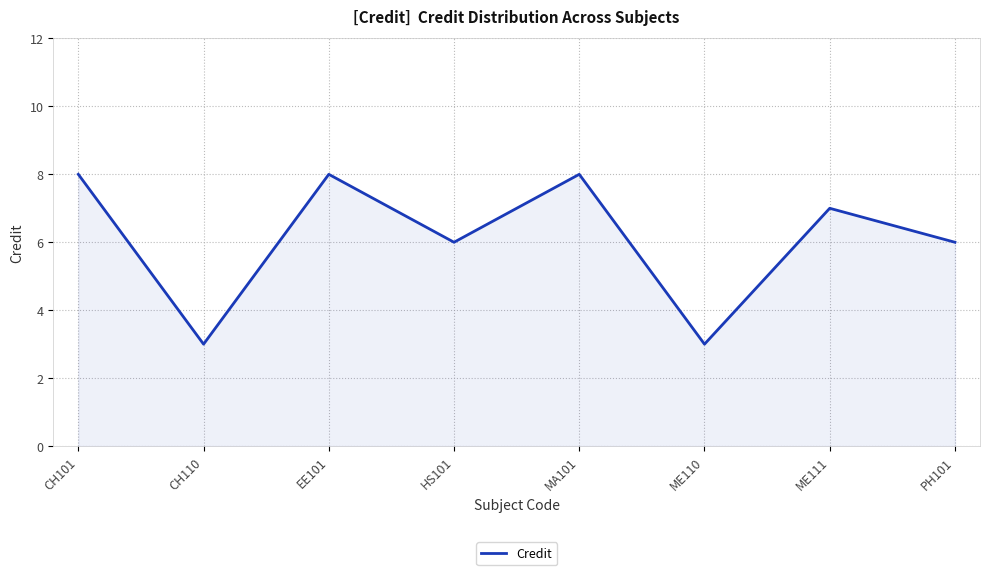

What is the ratio of the value at ME110 to the value at CH101?

0.4